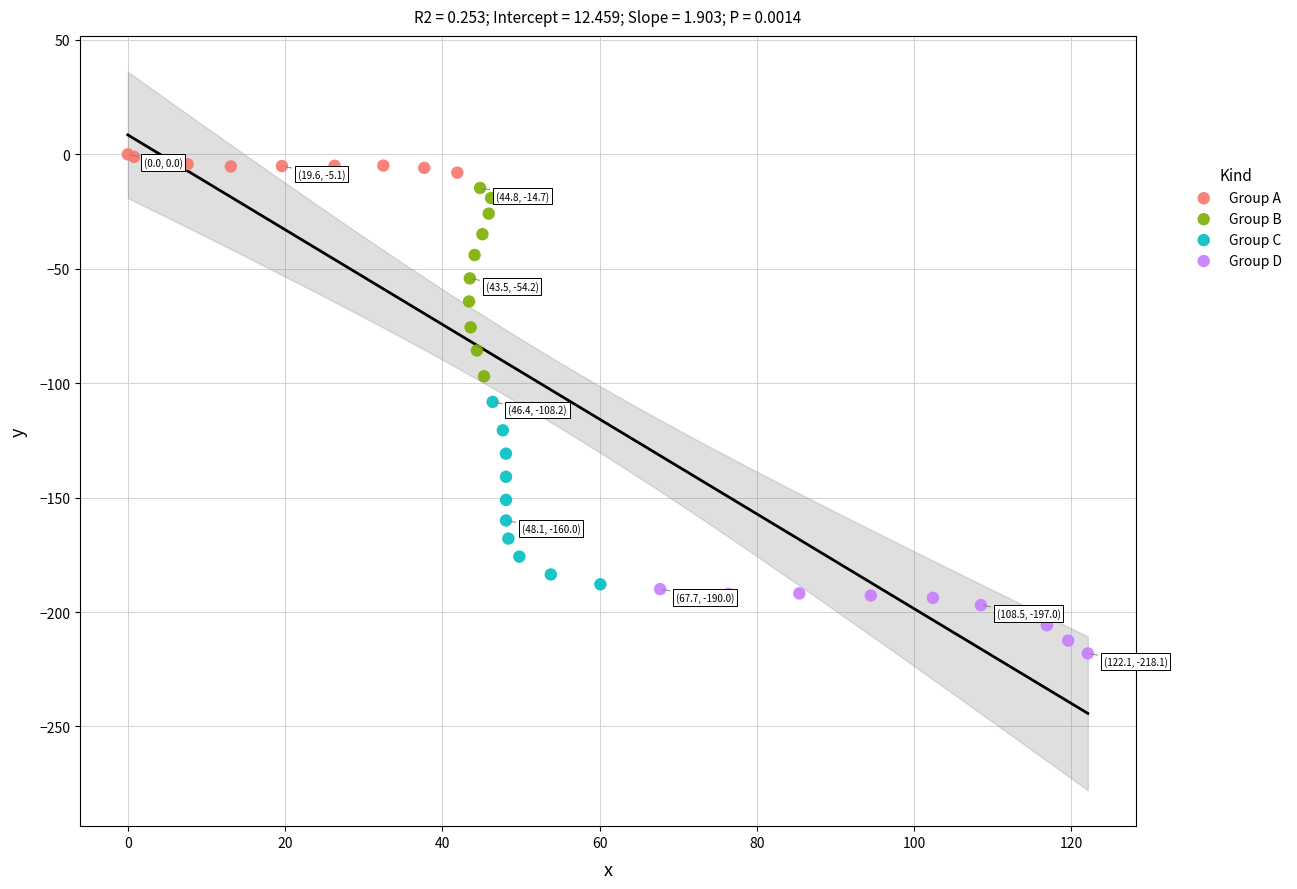

Which series reaches the maximum Y coordinate?

Group A